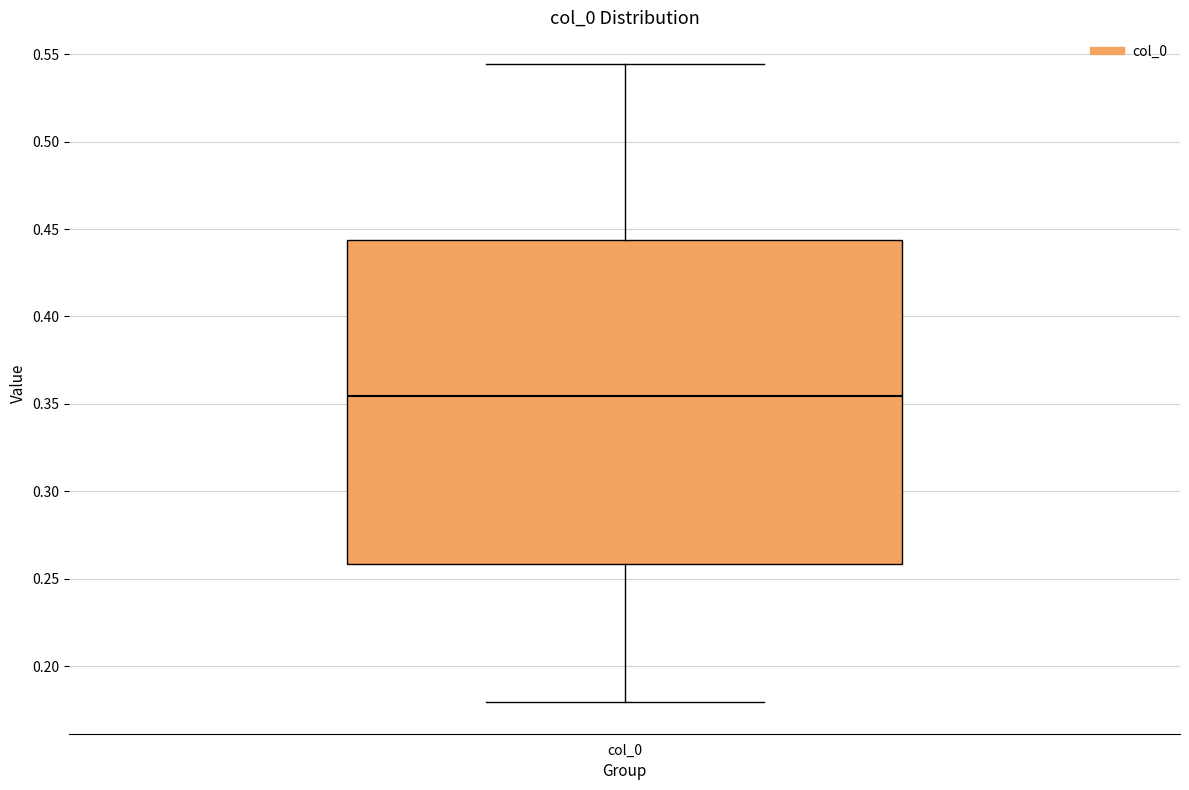

Transcribe this box plot: give where the median line is, the range the box spans, and where the two whiskers end, as read against the y-axis. The values are not printed on the chart, so give them approximately, as read against the axis.

median 0.355, box 0.260 to 0.445, whiskers 0.180 to 0.545